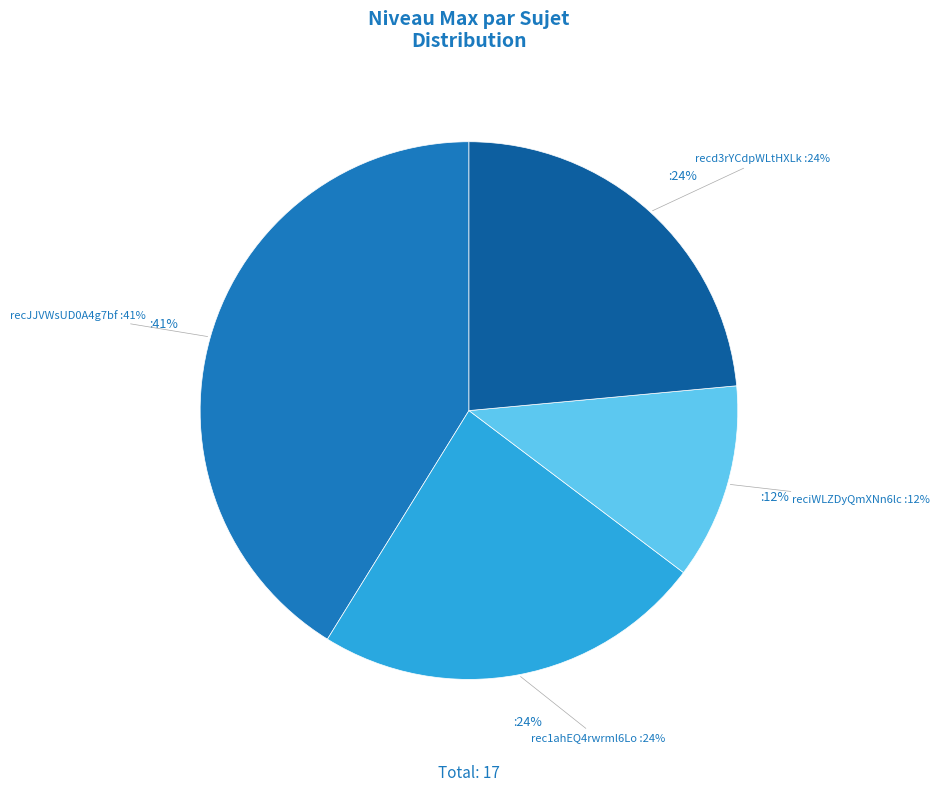

The recd3rYCdpWLtHXLk slice represents 32% of the pie. True or false?

False